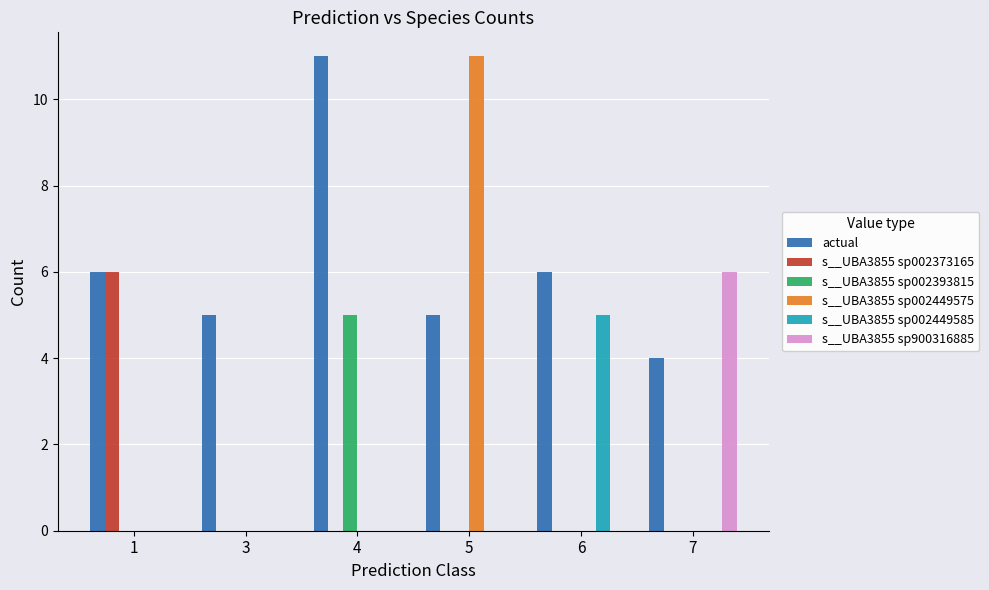

Which category has the highest value in the s__UBA3855 sp002449585 series?

6